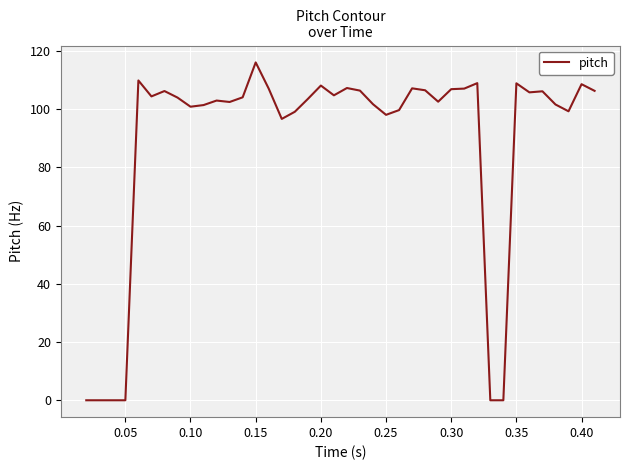

What is the difference between the maximum and minimum values?

116.0